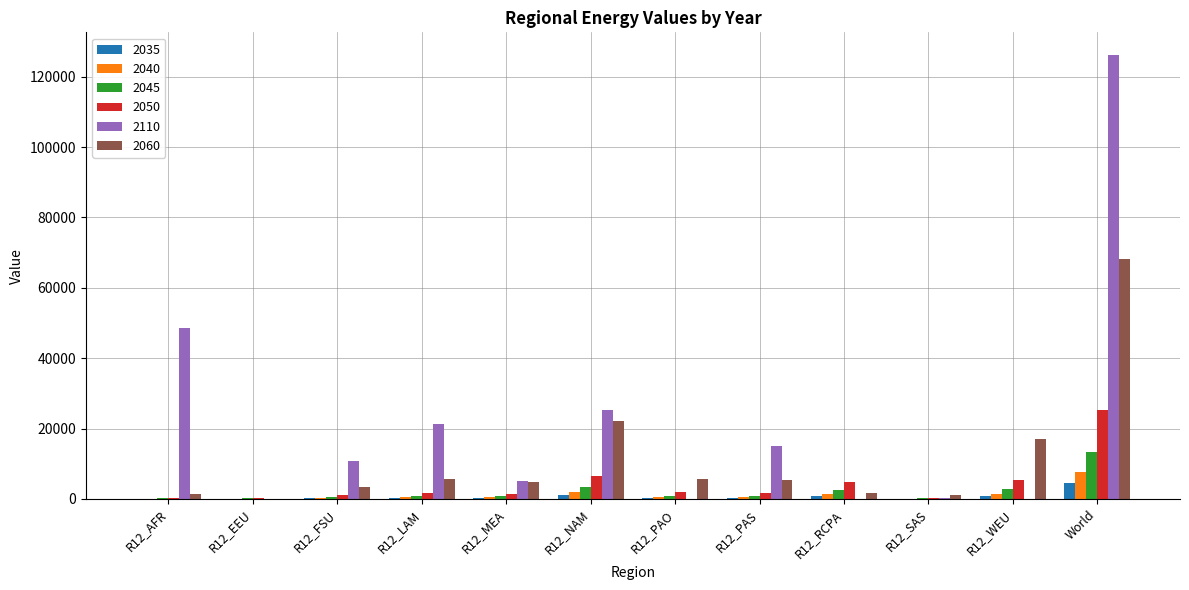

What is the sum of the 2040 values at R12_EEU and R12_RCPA?

1577.2